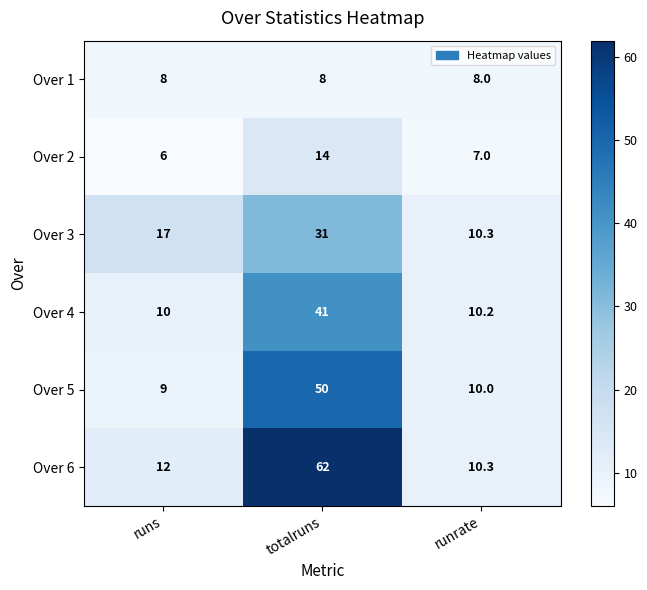

How many data points does each series have?

3